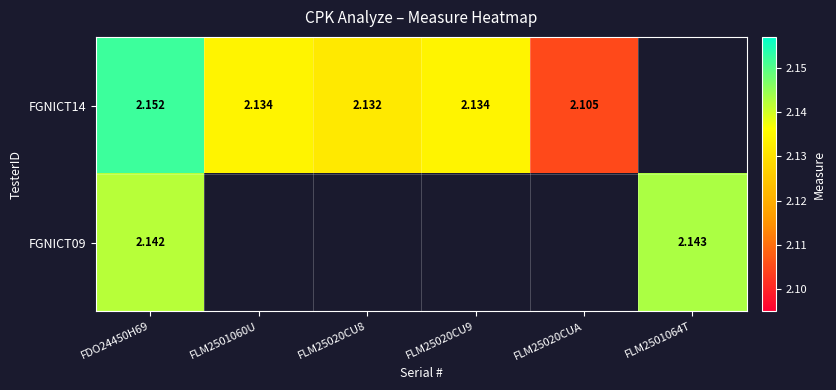

True or false: FGNICT14 has a value of 2.1 at FLM25020CU9.

True